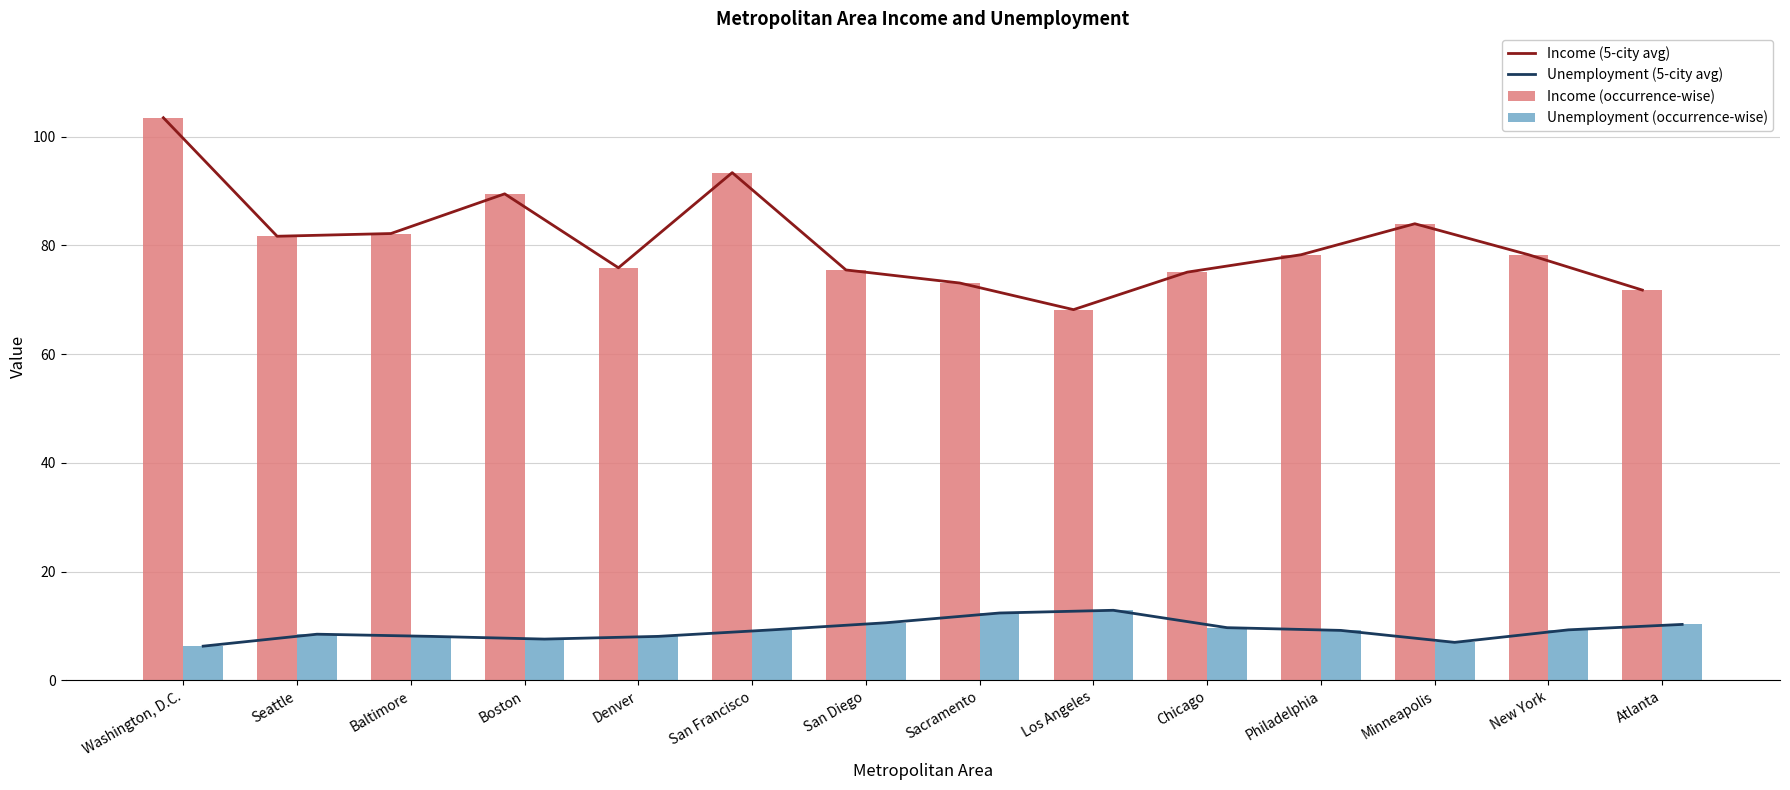

Is it true that Unemployment (5-city avg) equals 12.4 at Sacramento?

True